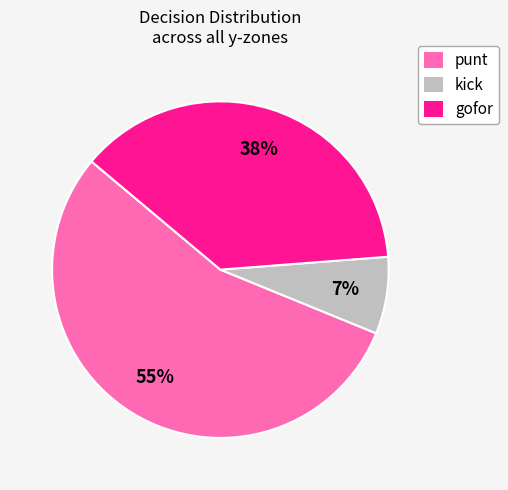

Does any single category account for the majority?

Yes